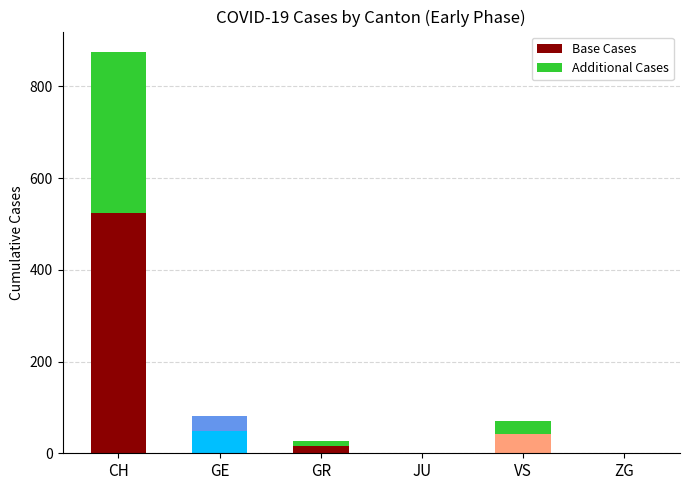

Reading right to left, list the values for the Base Cases series.

ZG=0	VS=42	JU=0	GR=16	GE=48	CH=525